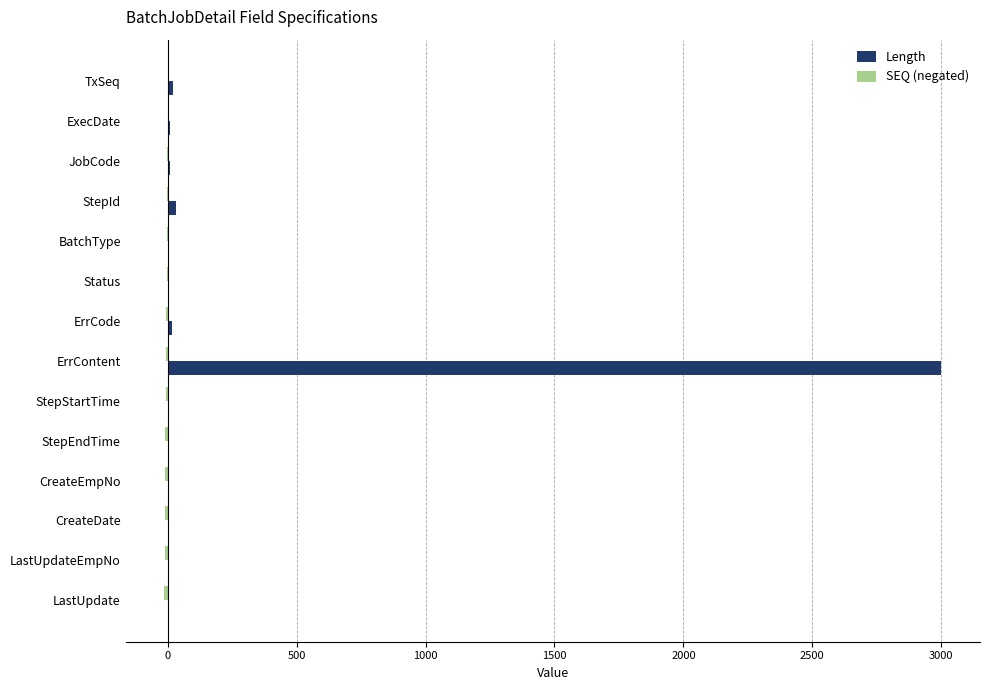

Is it true that Length equals 1955 at LastUpdate?

False